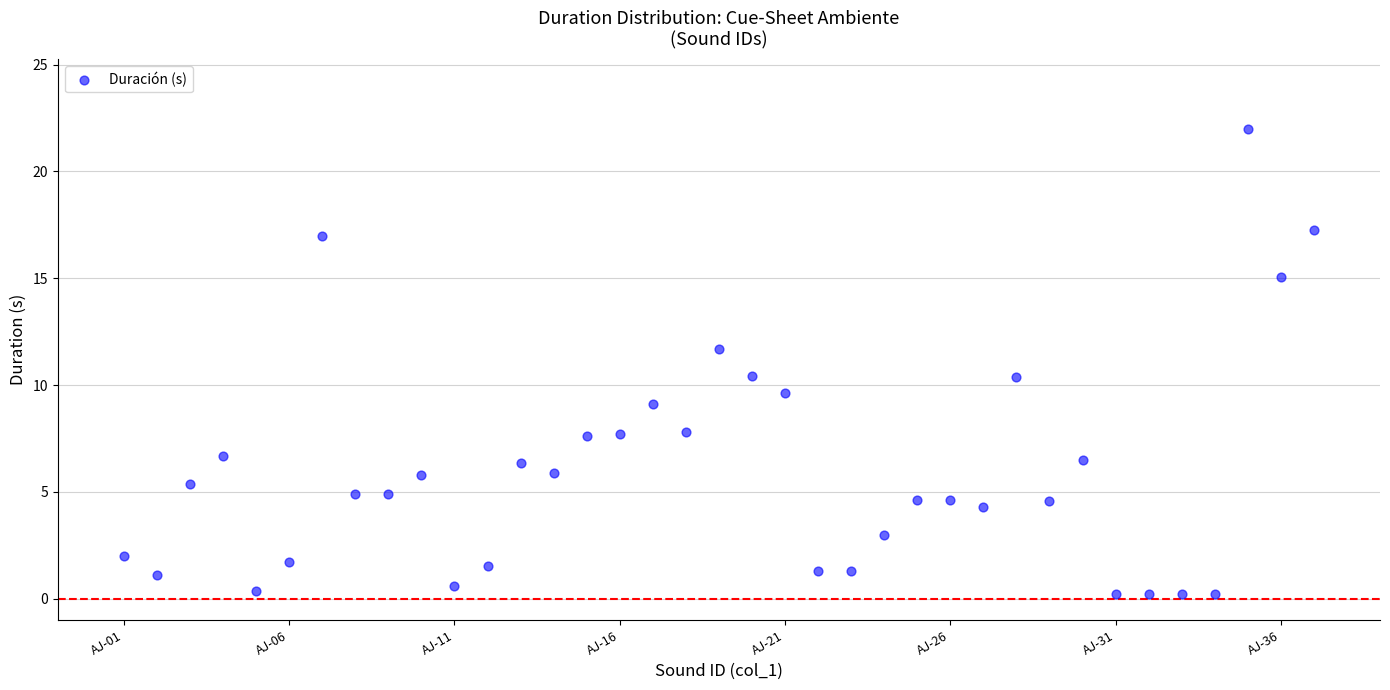

What is the range of X values (max minus min)?

36.0